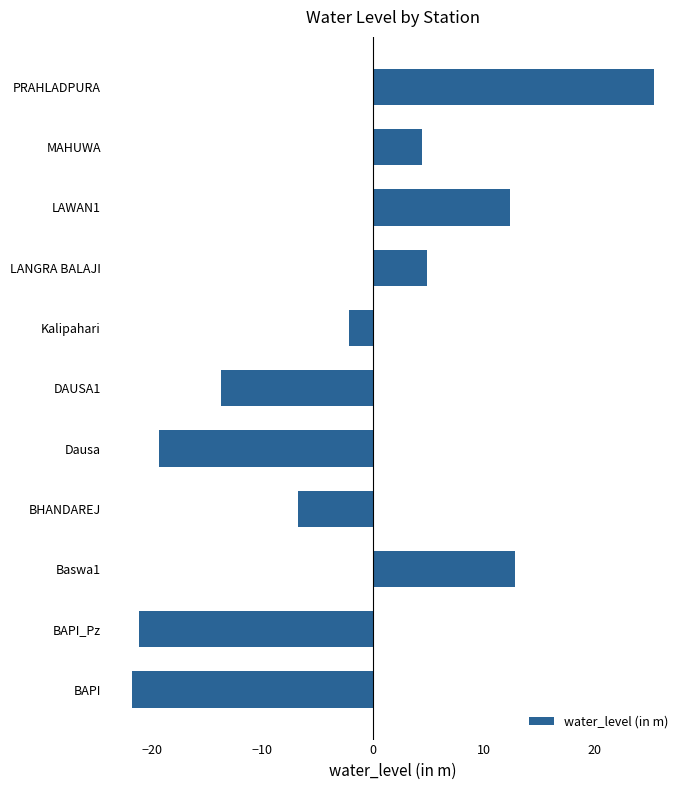

Rank the categories by value from lowest to highest.

BAPI, BAPI_Pz, Dausa, DAUSA1, BHANDAREJ, Kalipahari, MAHUWA, LANGRA BALAJI, LAWAN1, Baswa1, PRAHLADPURA